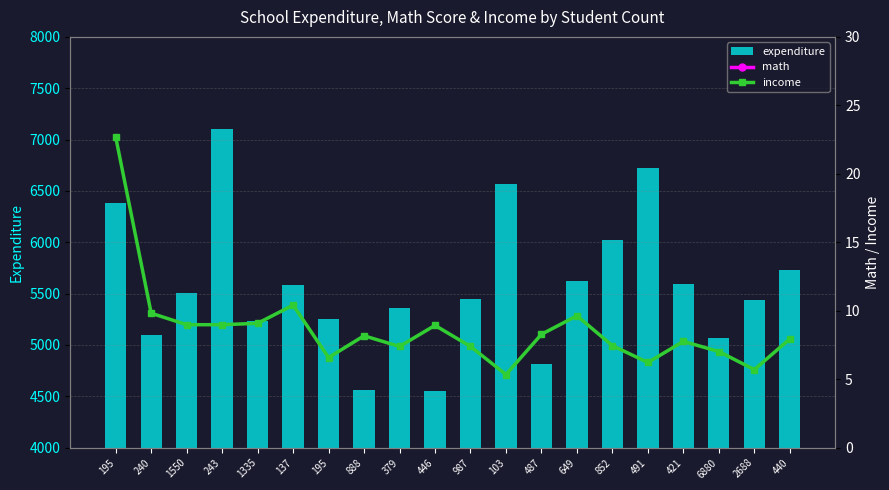

What is the label of the 6th bar from the right?

852